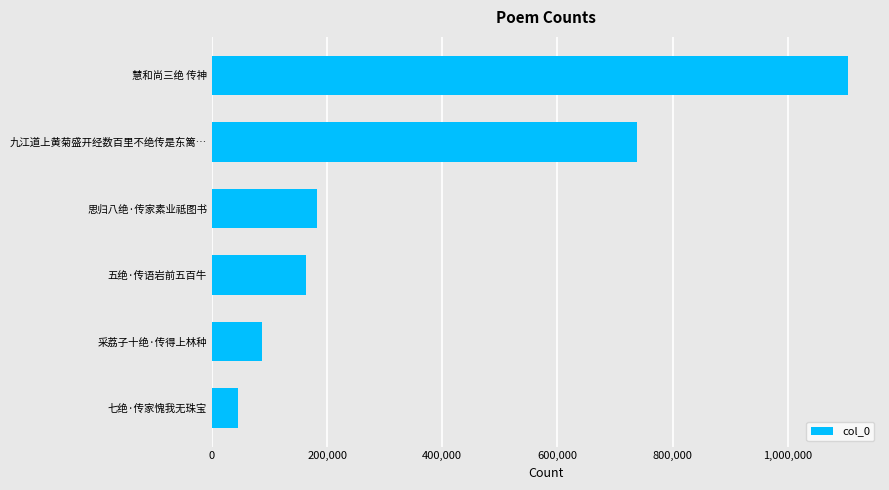

Reading top to bottom, what are all the values shown in this chart?

1105061	737682	182681	163466	87302	46051